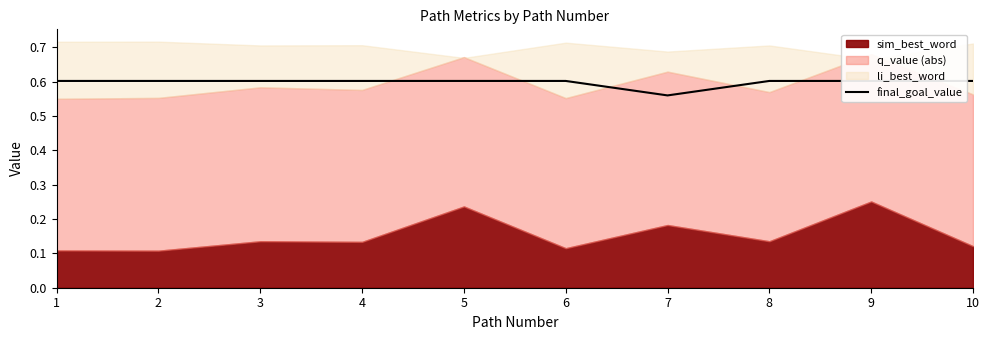

What is the average value?

0.6